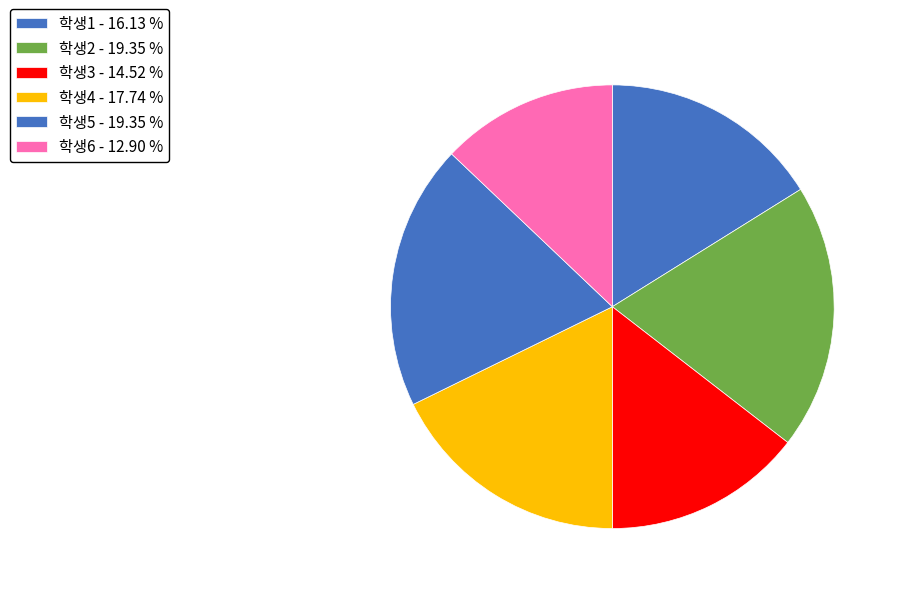

Is the sum of 학생5 and 학생4 greater than half?

No